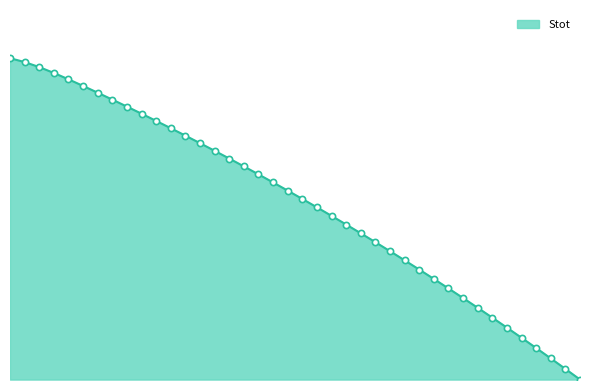

Approximately how many times larger is the value at 541.85 compared to 540.1?

28.8